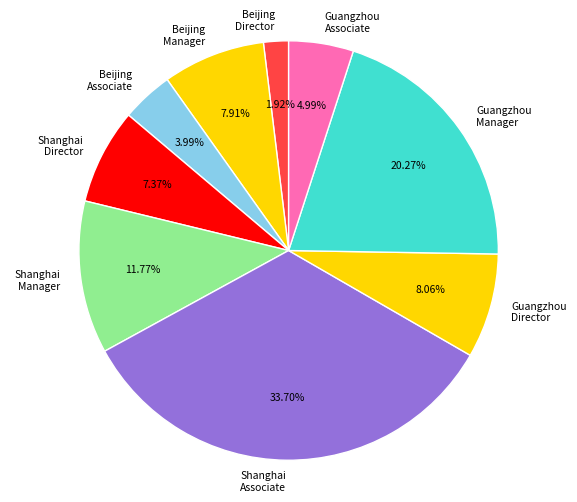

What portion of the pie excludes Beijing Associate?

96.0%